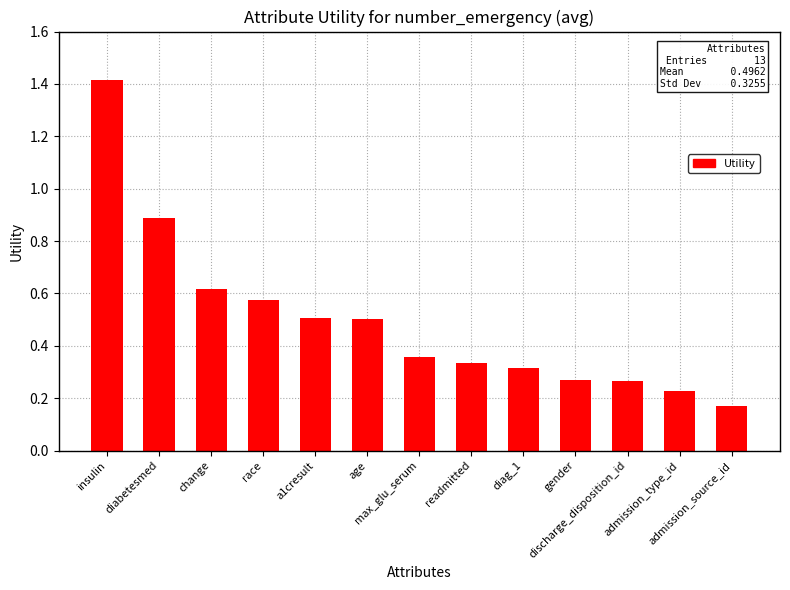

At which category does the chart reach its peak across all series?

insulin